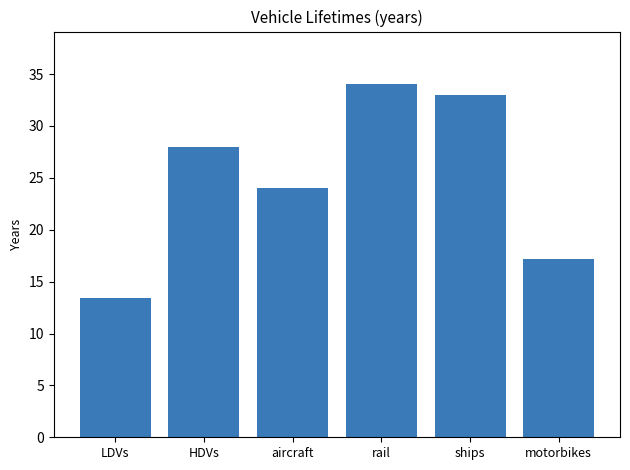

What is the maximum value shown in the chart?

34.0